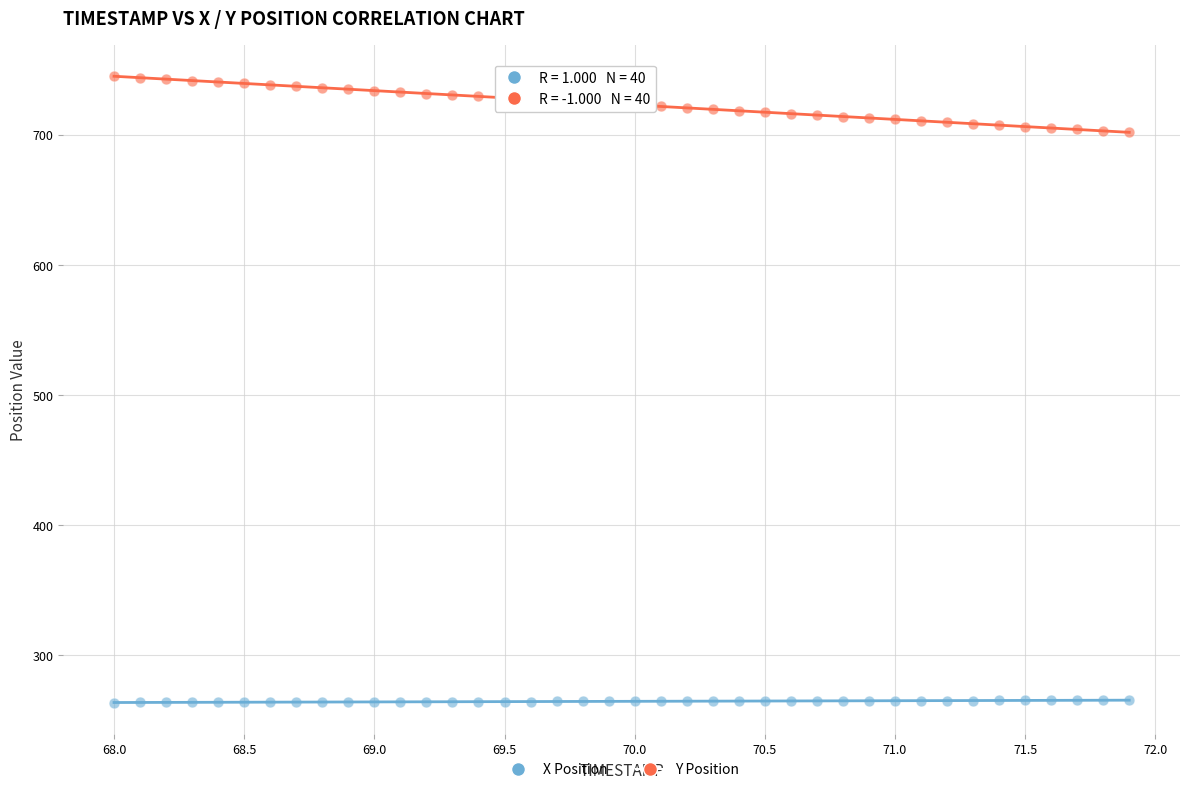

What is the X range (max minus min) for the scatter plot?

3.9